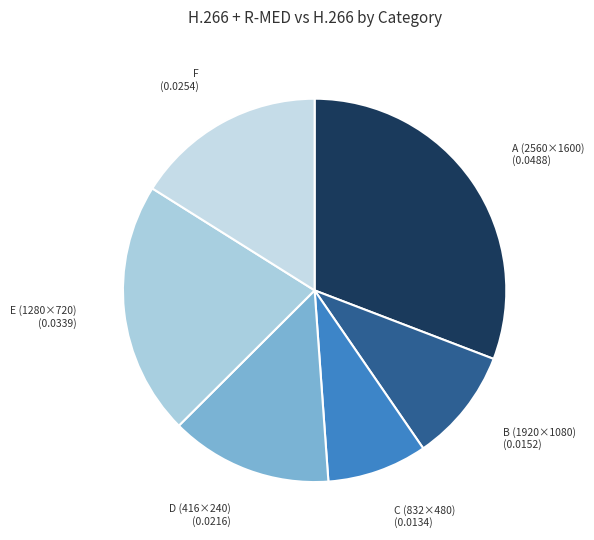

How many segments does this pie chart have?

6